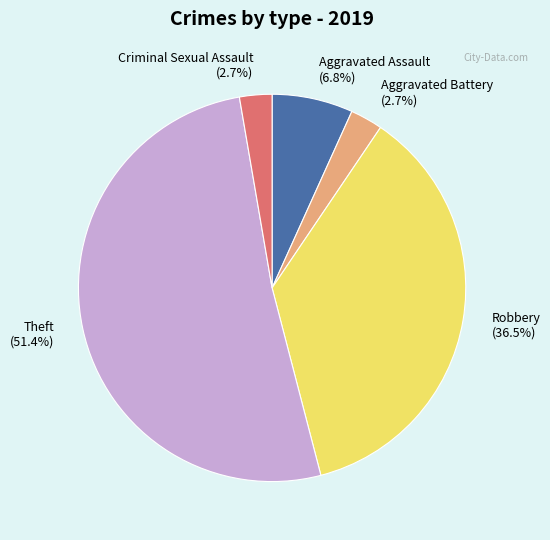

What is the ratio of the value at Robbery (36.5%) to the value at Criminal Sexual Assault (2.7%)?

13.5